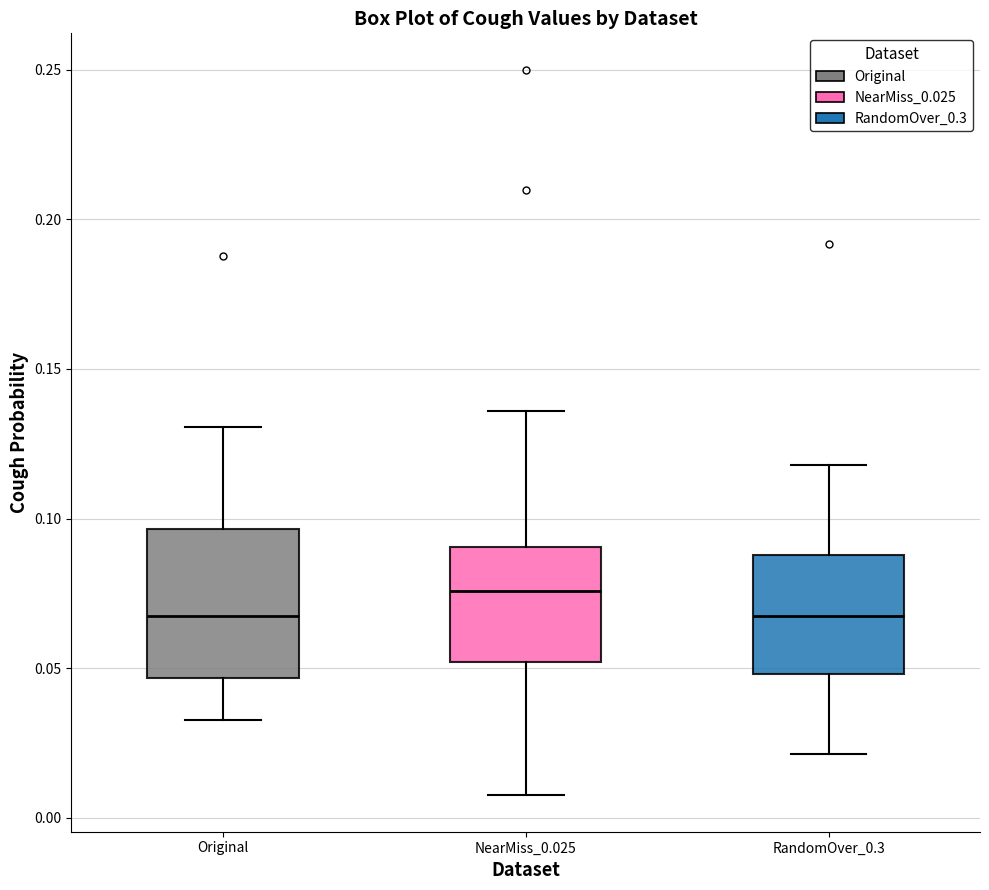

Comparing the boxes themselves (not the whiskers), which one is the tallest?

Original